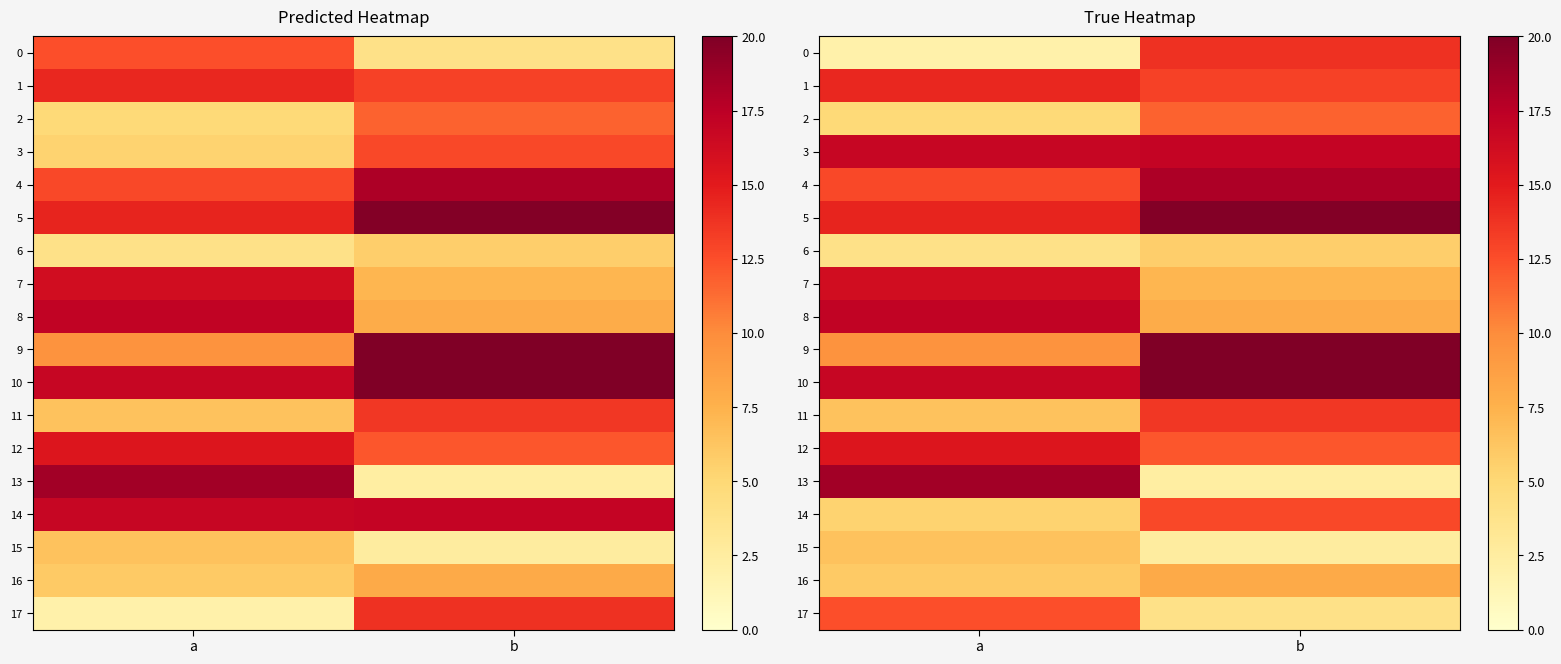

At which label does 8 reach its peak?

a